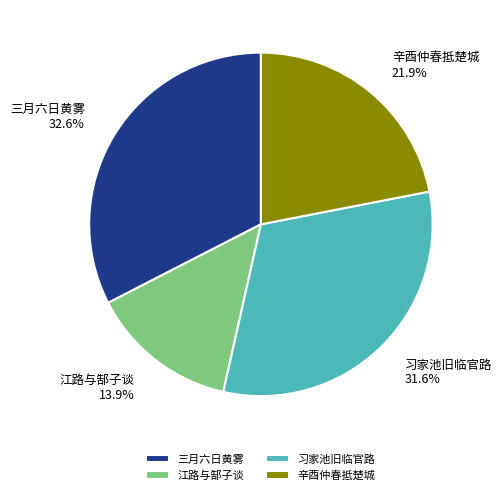

Approximately how many times larger is the value at 三月六日黄雾 compared to 辛酉仲春抵楚城?

1.5